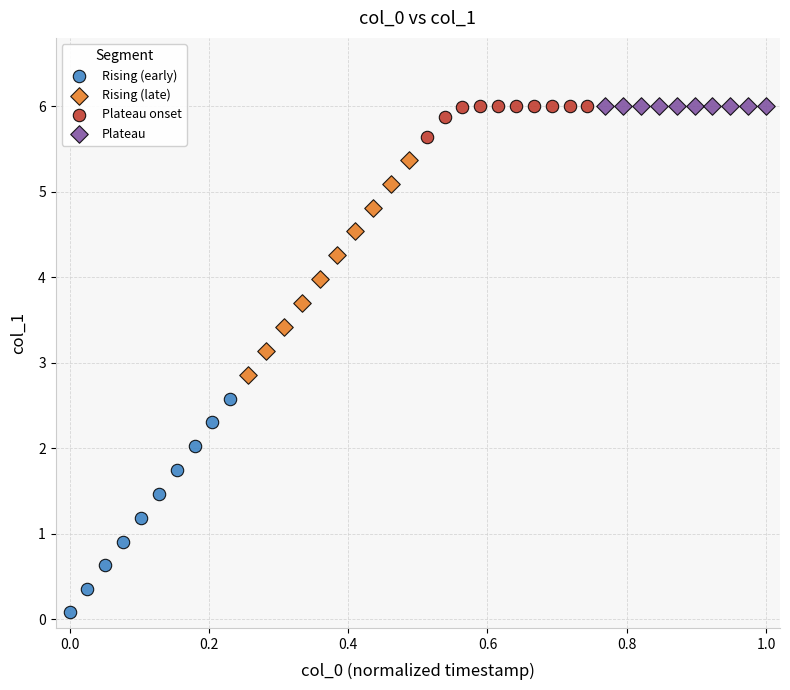

What are all the series names shown in the legend?

Rising (early), Rising (late), Plateau onset, Plateau